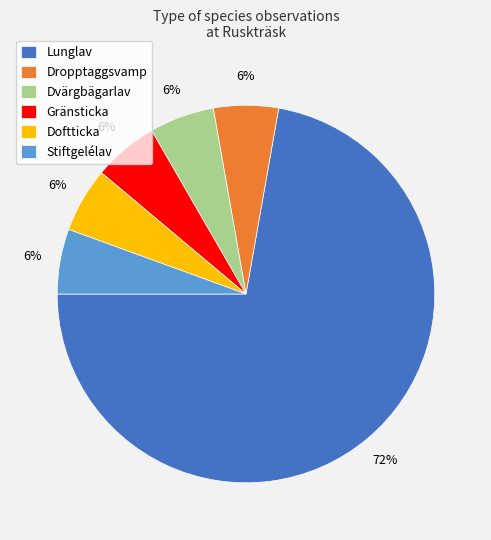

Does any single category account for the majority?

Yes